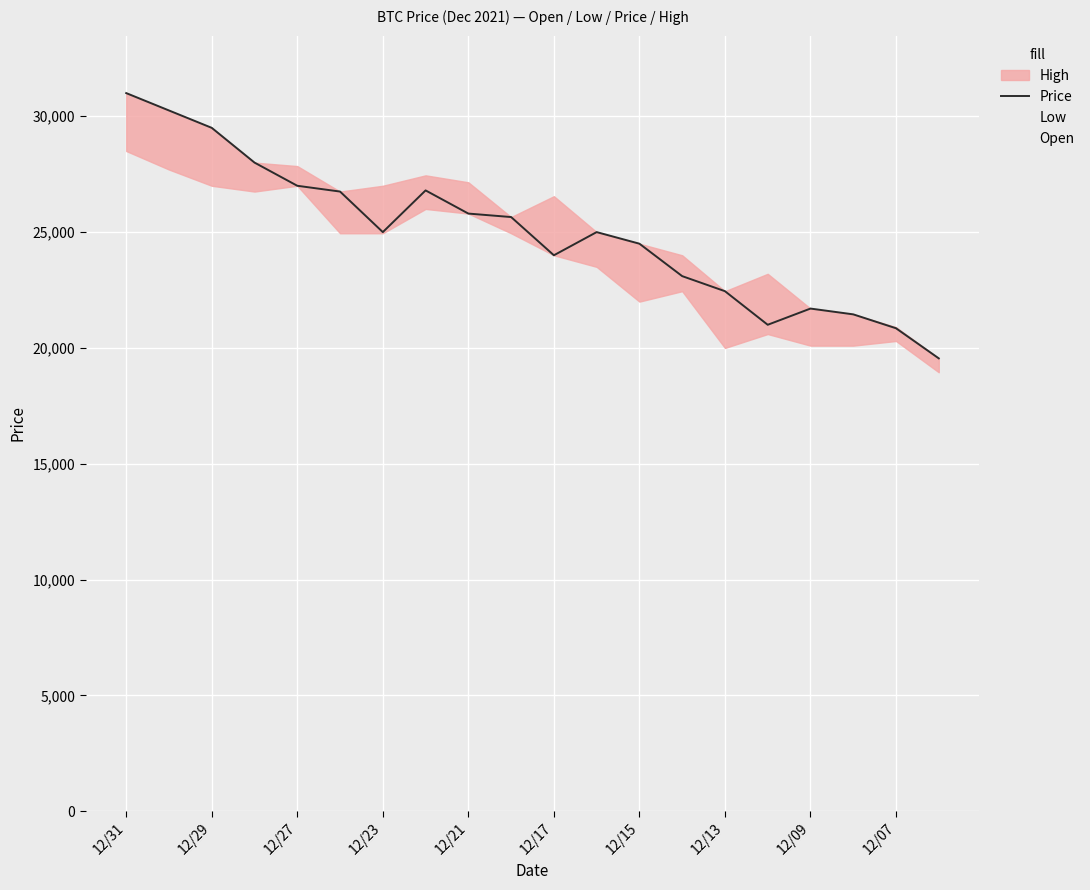

At which category does the chart reach its minimum across all series?

19